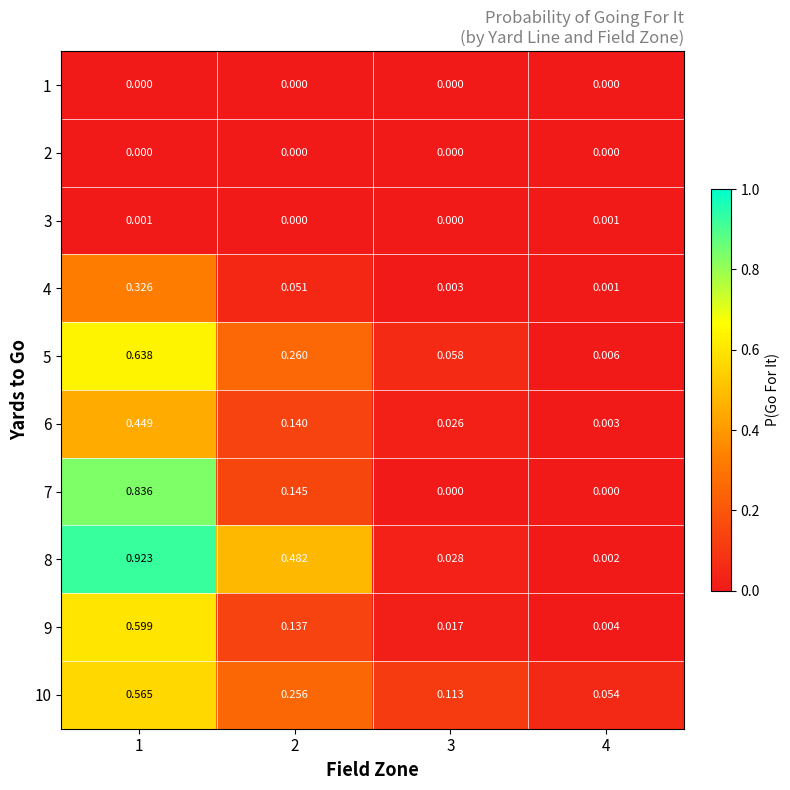

At which category is the sum across all series the highest?

1